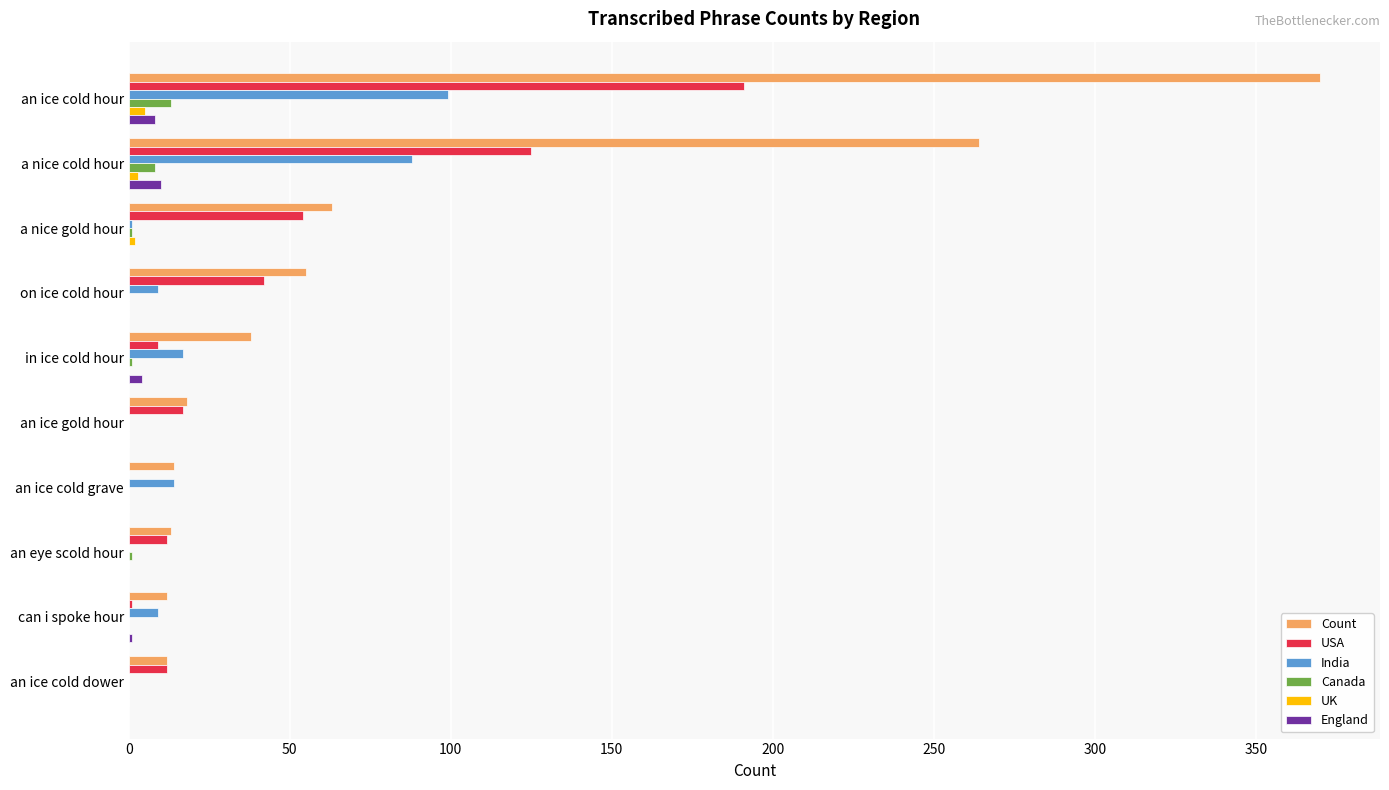

At which label is India closest to 49?

in ice cold hour